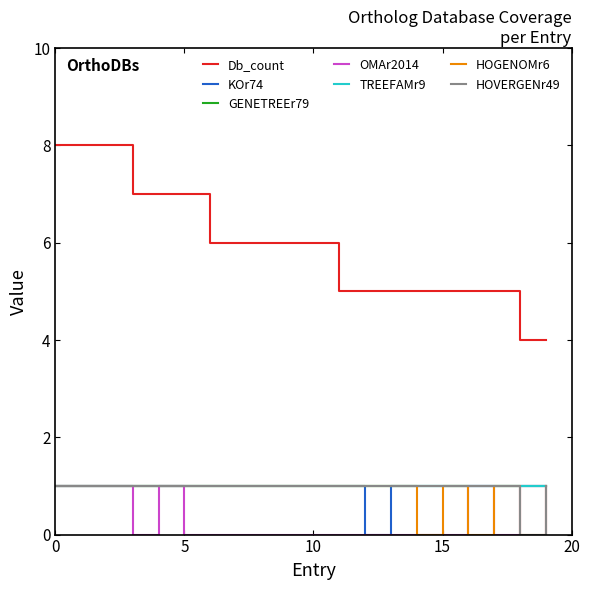

True or false: Db_count and HOGENOMr6 cross at least once.

False